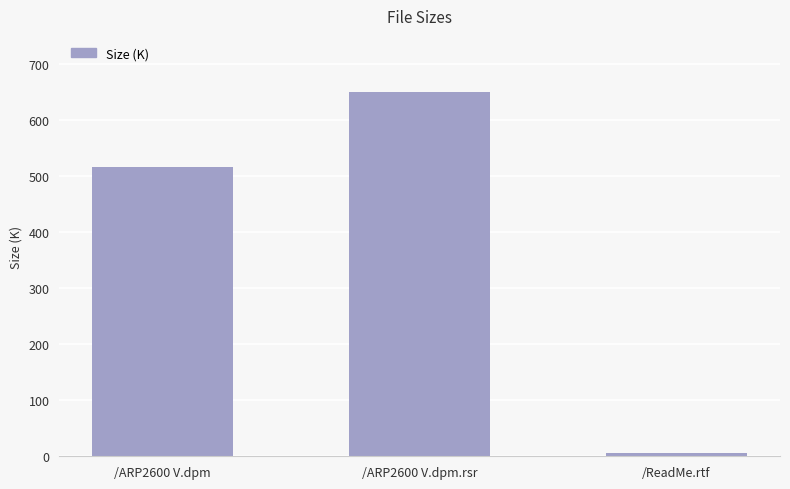

What is the minimum value shown in the chart?

6.3